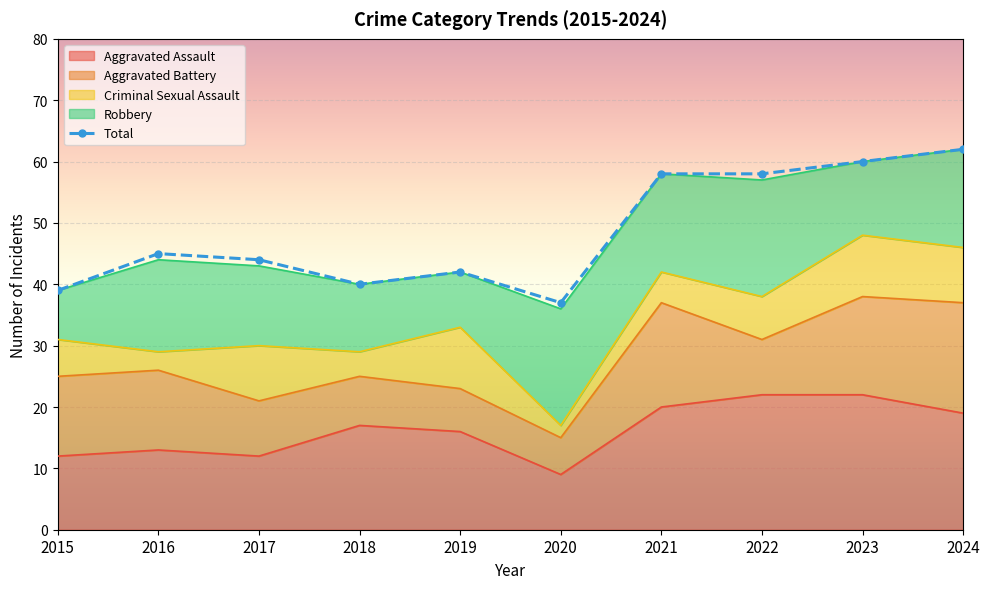

The Aggravated Assault series shows 12 at 2015. True or false?

True